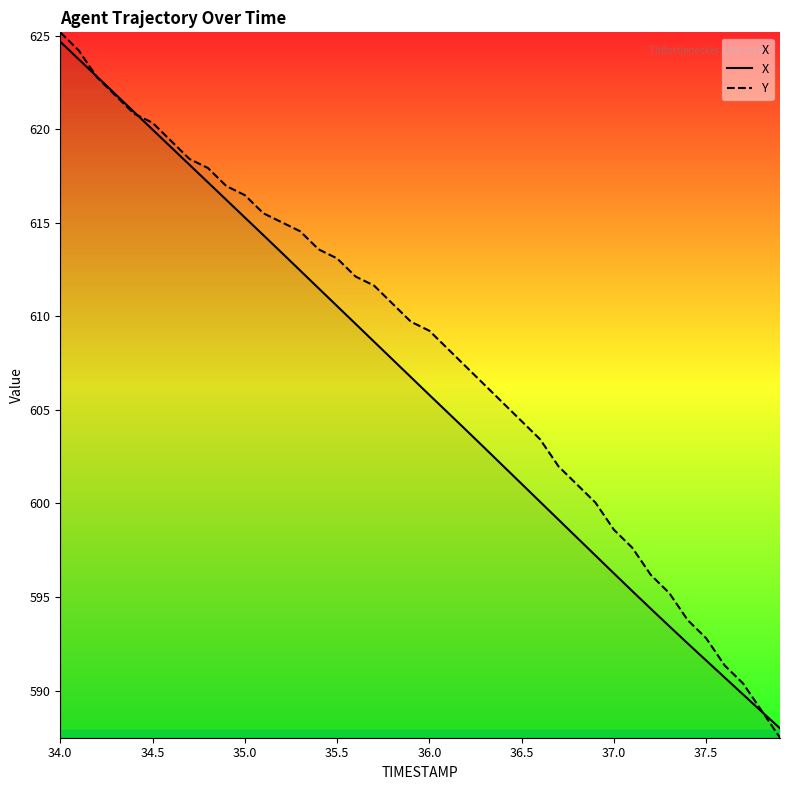

At which category does the chart reach its peak across all series?

34.0